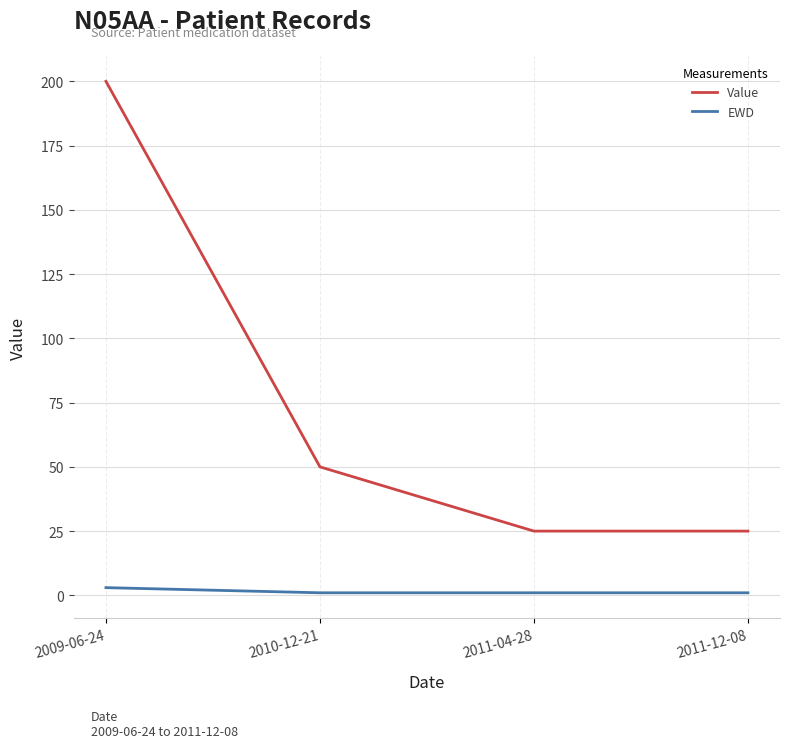

Rank the series by their average value, from lowest to highest.

EWD, Value